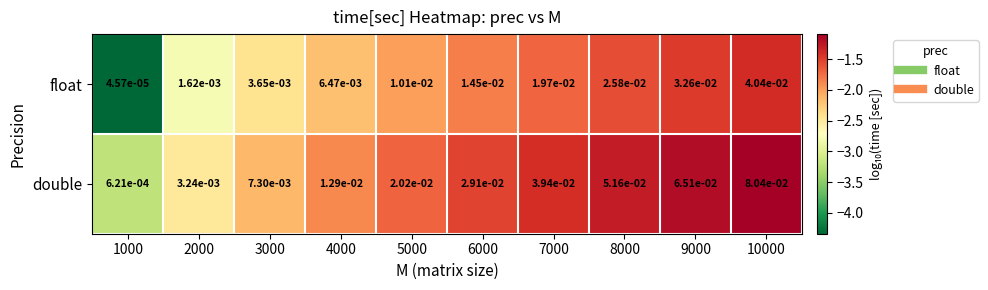

At 10000, list the series in order from smallest to largest.

float, double